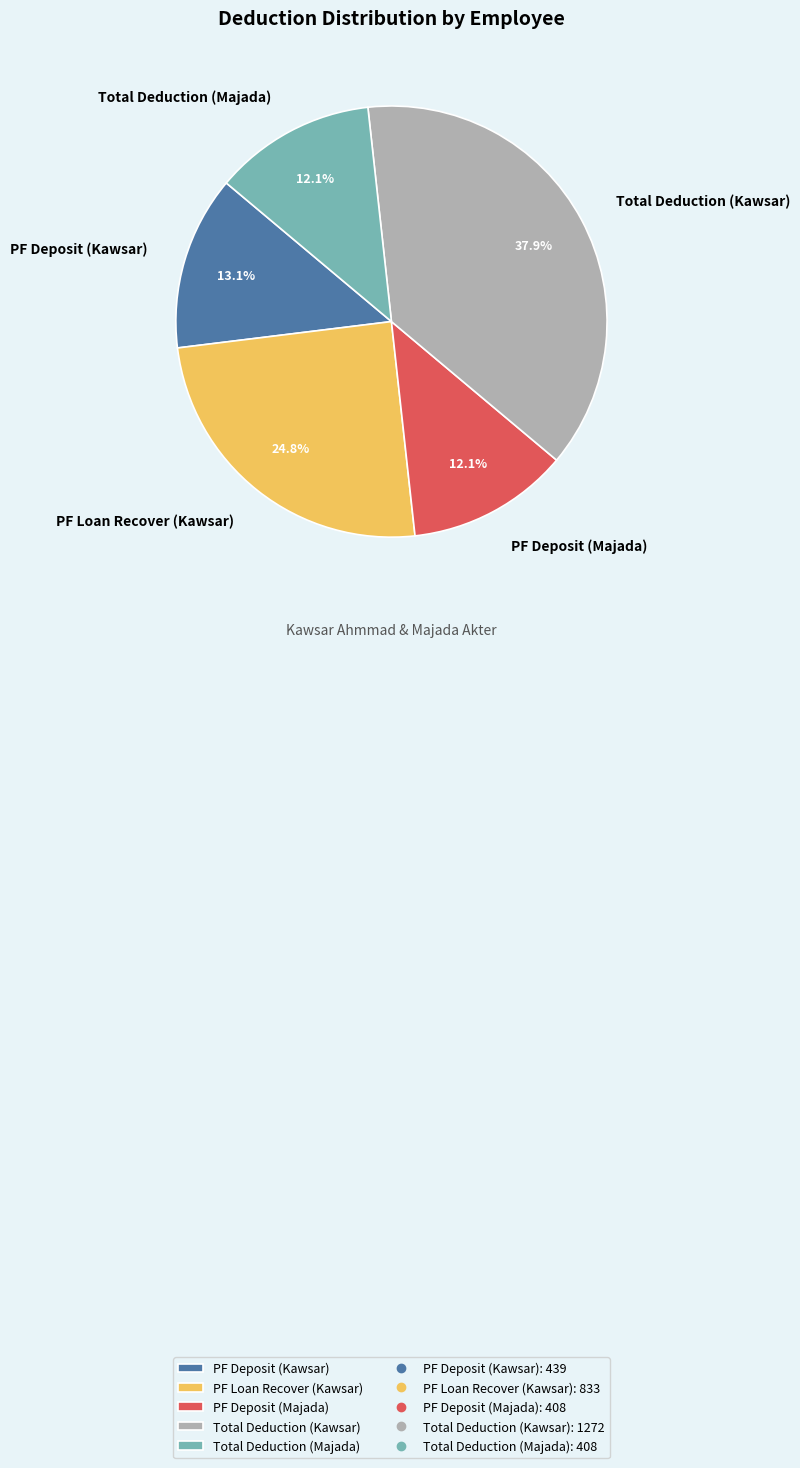

What percentage is NOT represented by PF Deposit (Majada)?

87.9%